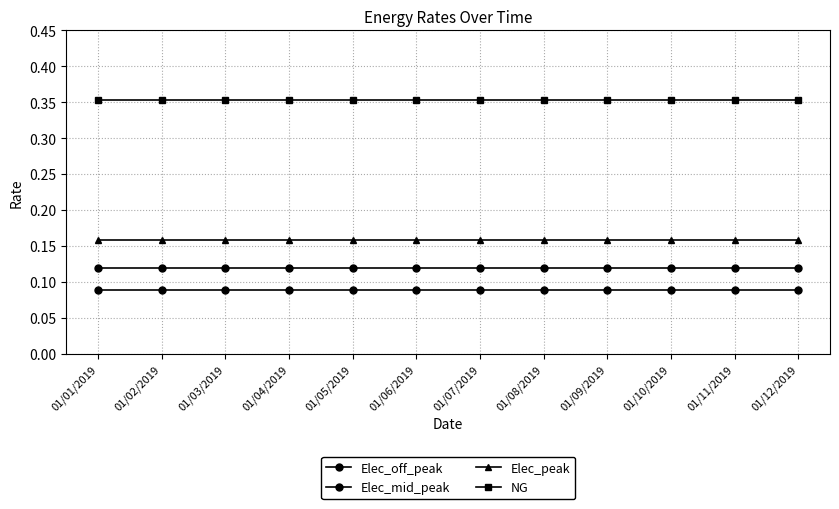

What is the value of the Elec_mid_peak point at the 6th from the left?

0.1